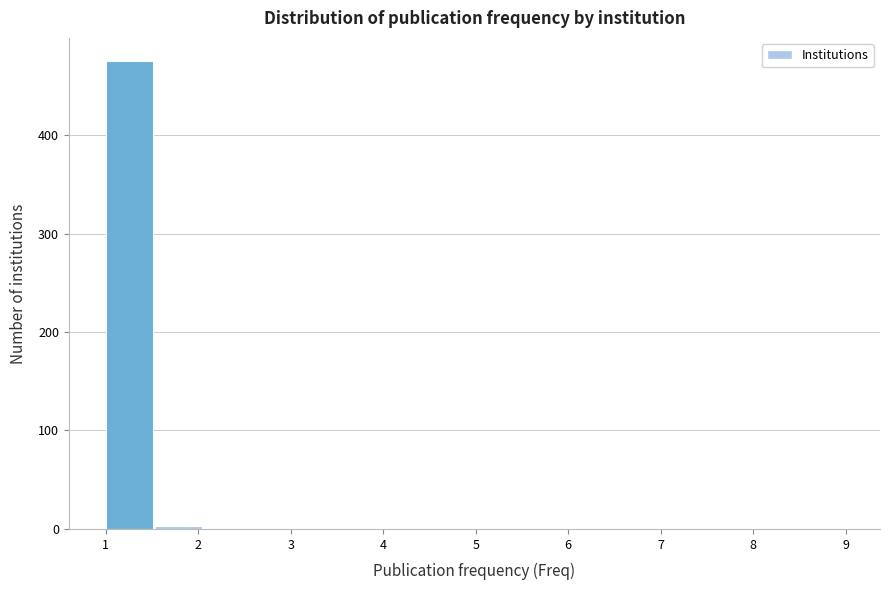

Reading left to right, transcribe this chart: for each bar, give the range it covers on the x-axis and its height. Neither the bar edges nor the heights are printed on the chart, so give them approximately, as read against the axes.

1.0 to 1.5: 480
1.5 to 2.1: under 10
2.1 to 2.6: 0
2.6 to 3.1: under 10
3.1 to 3.7: 0
3.7 to 4.2: 0
4.2 to 4.7: 0
4.7 to 5.3: 0
5.3 to 5.8: 0
5.8 to 6.3: under 10
6.3 to 6.9: 0
6.9 to 7.4: 0
7.4 to 7.9: 0
7.9 to 8.5: 0
8.5 to 9.0: under 10